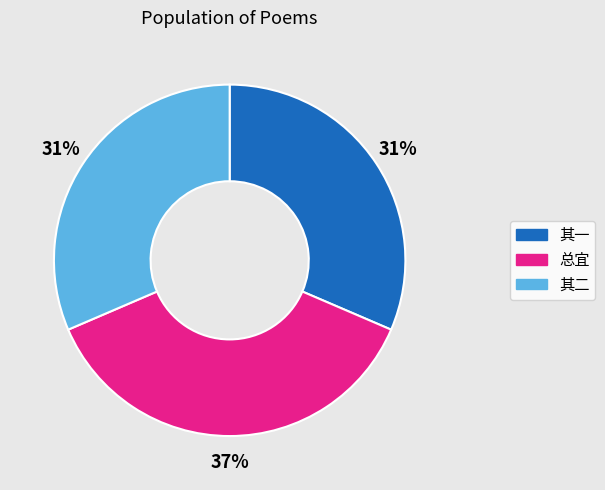

To the nearest percent, what is the average slice percentage?

33%